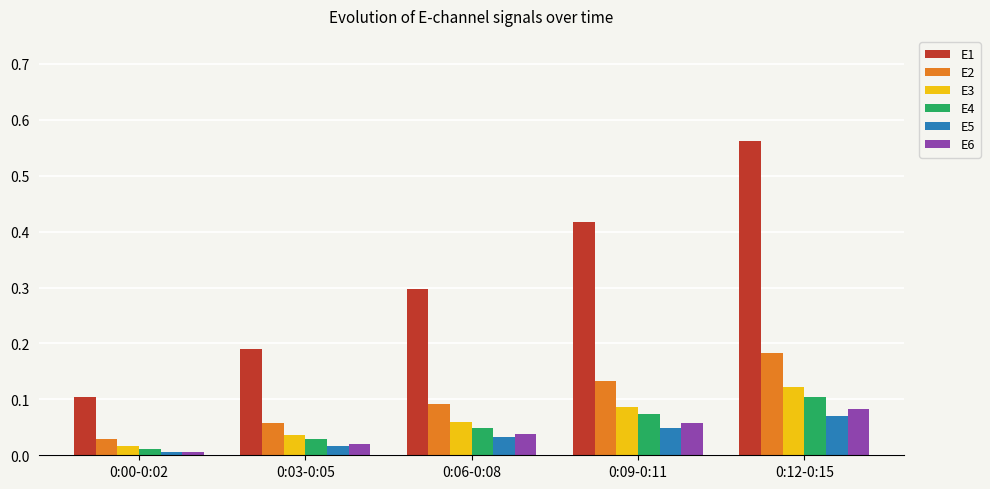

Which series has the widest spread of values?

E1